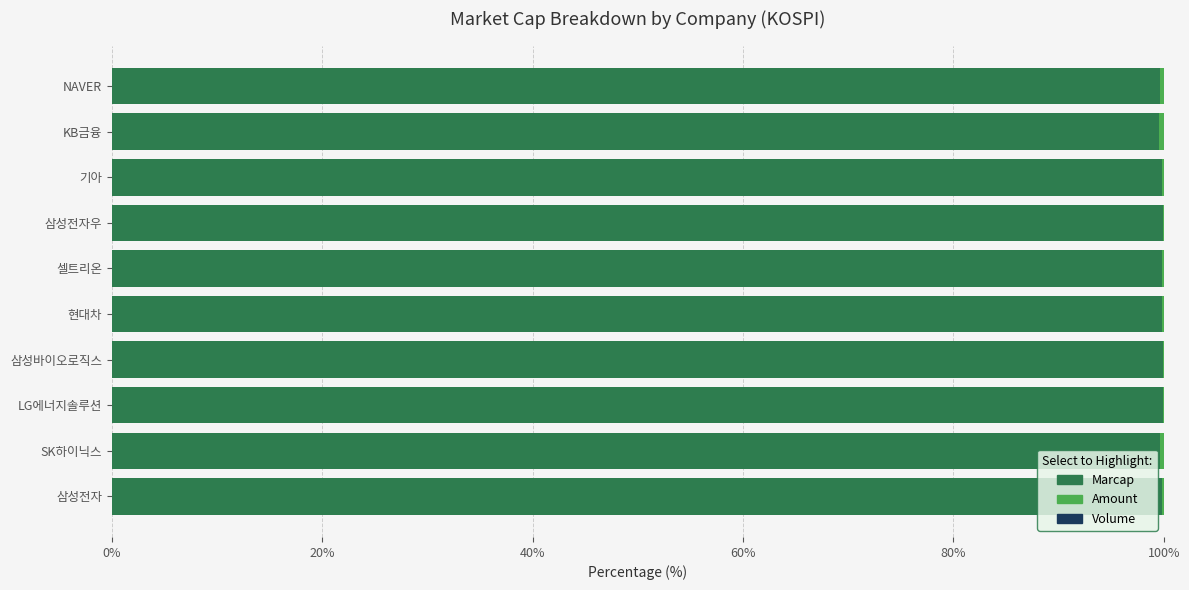

What is the maximum value for Marcap?

99.9